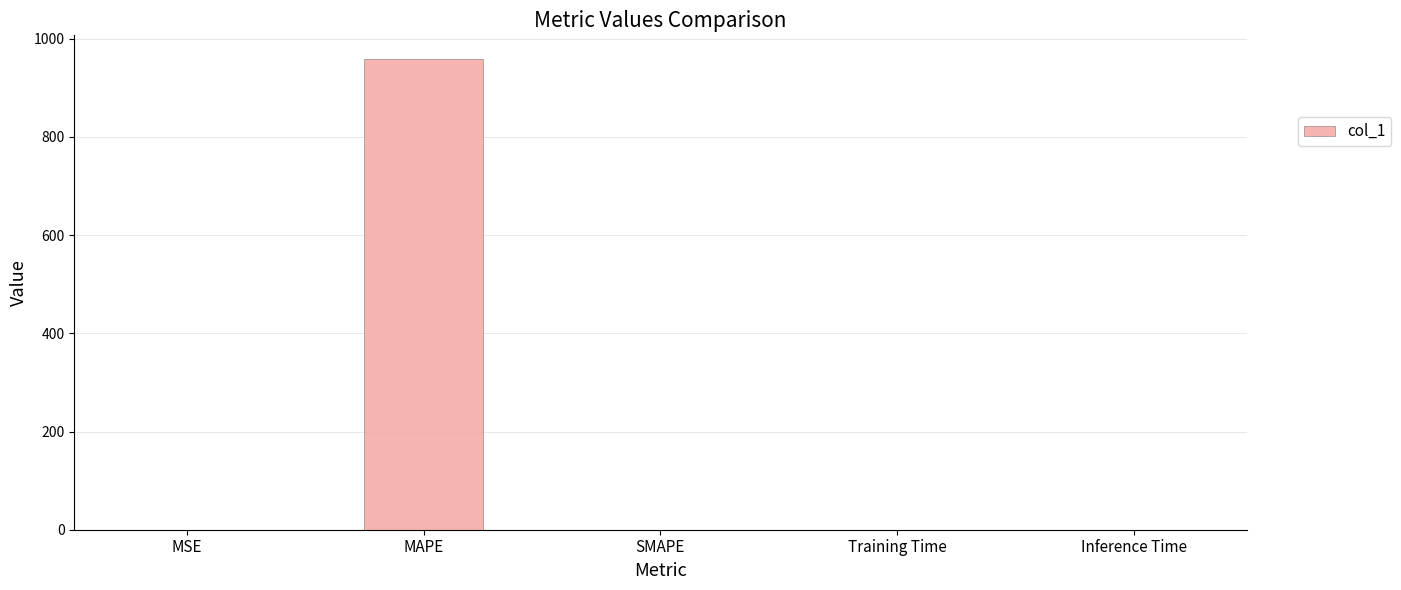

Which category has the highest value across all series?

MAPE